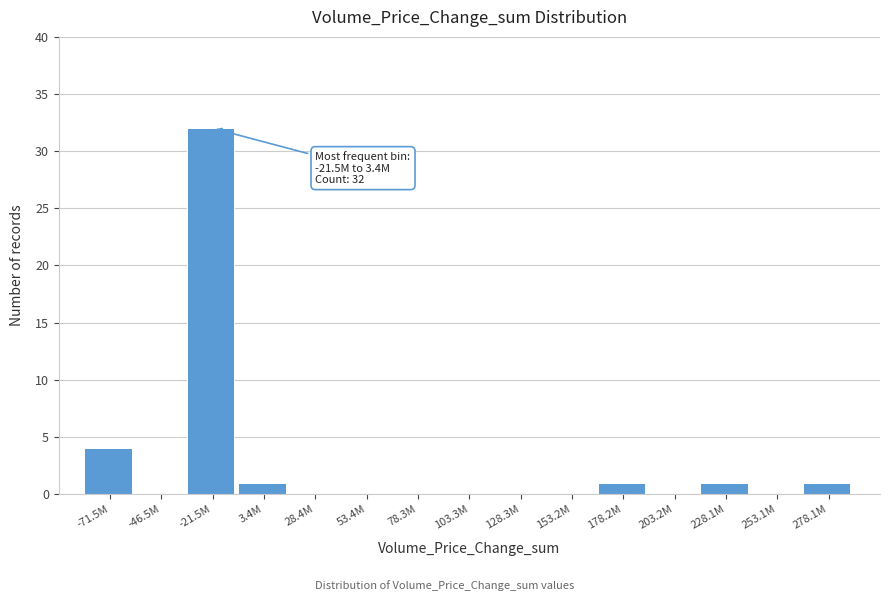

Reading left to right, what are all the values shown in this chart?

-71.5M=4	-46.5M=0	-21.5M=32	3.4M=1	28.4M=0	53.4M=0	78.3M=0	103.3M=0	128.3M=0	153.2M=0	178.2M=1	203.2M=0	228.1M=1	253.1M=0	278.1M=1